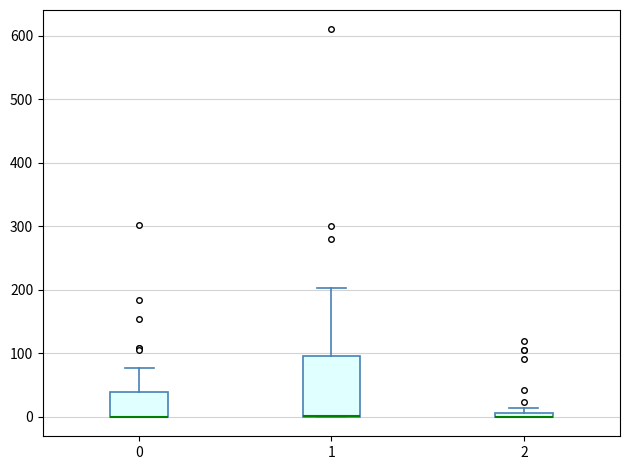

Comparing the boxes themselves (not the whiskers), which one is the tallest?

1